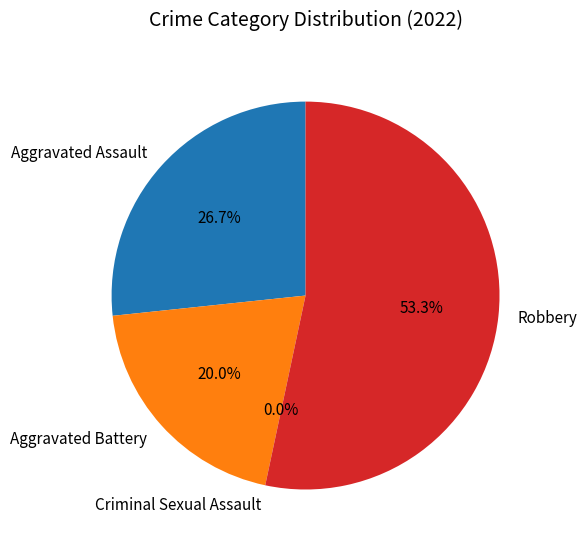

Rank the categories by value from lowest to highest.

Criminal Sexual Assault, Aggravated Battery, Aggravated Assault, Robbery